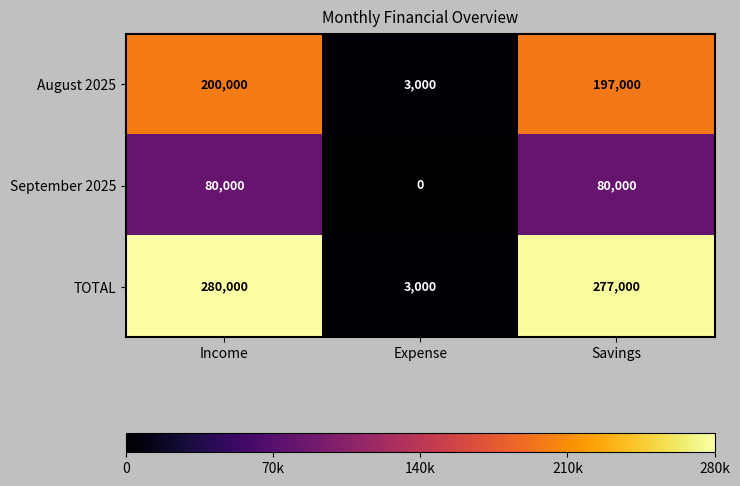

Reading right to left, extract all data points from this chart.

August 2025: 197000	3000	200000
September 2025: 80000	0	80000
TOTAL: 277000	3000	280000